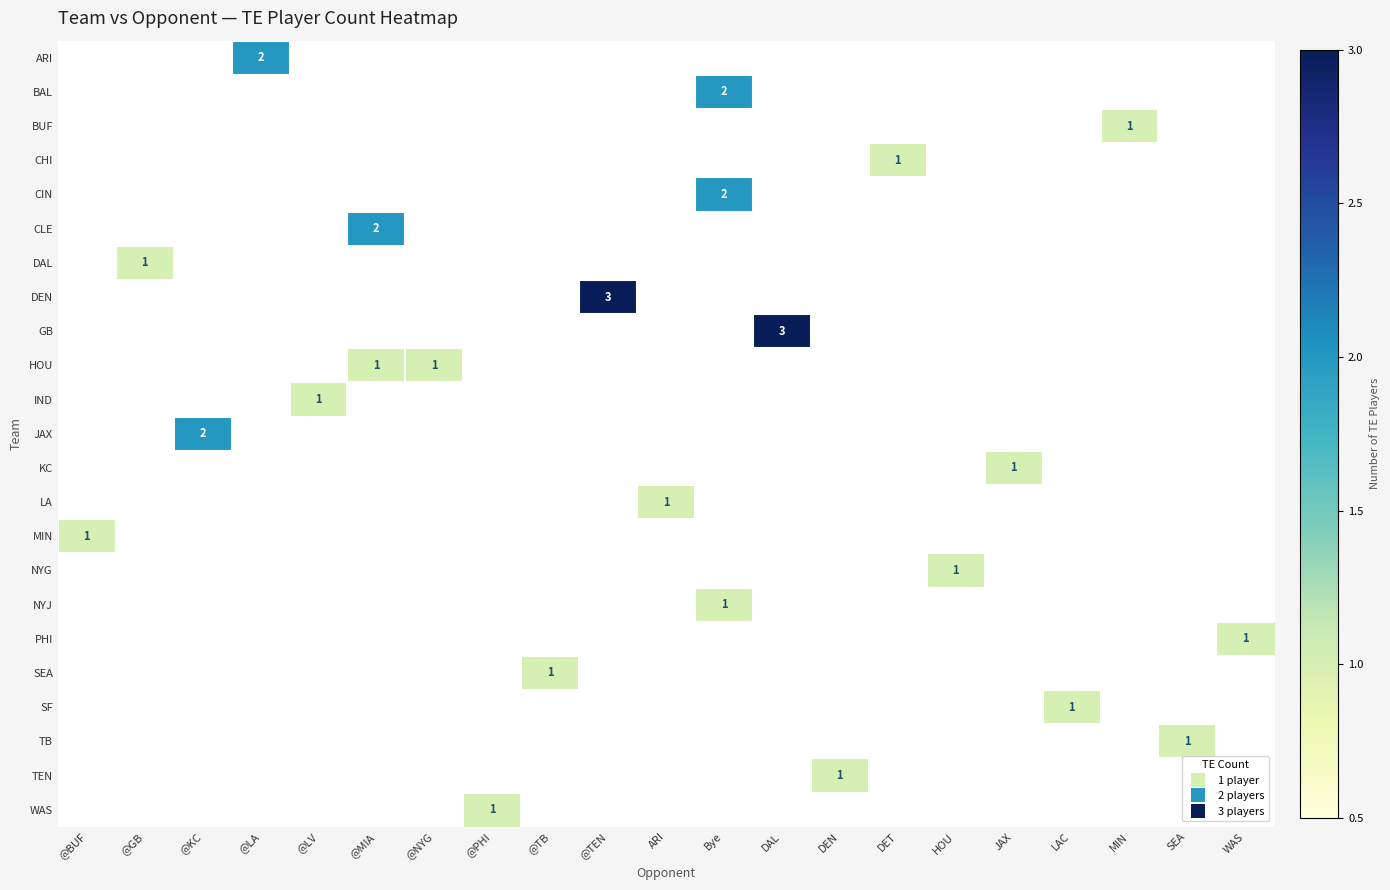

Which series has the largest total across all categories?

DEN